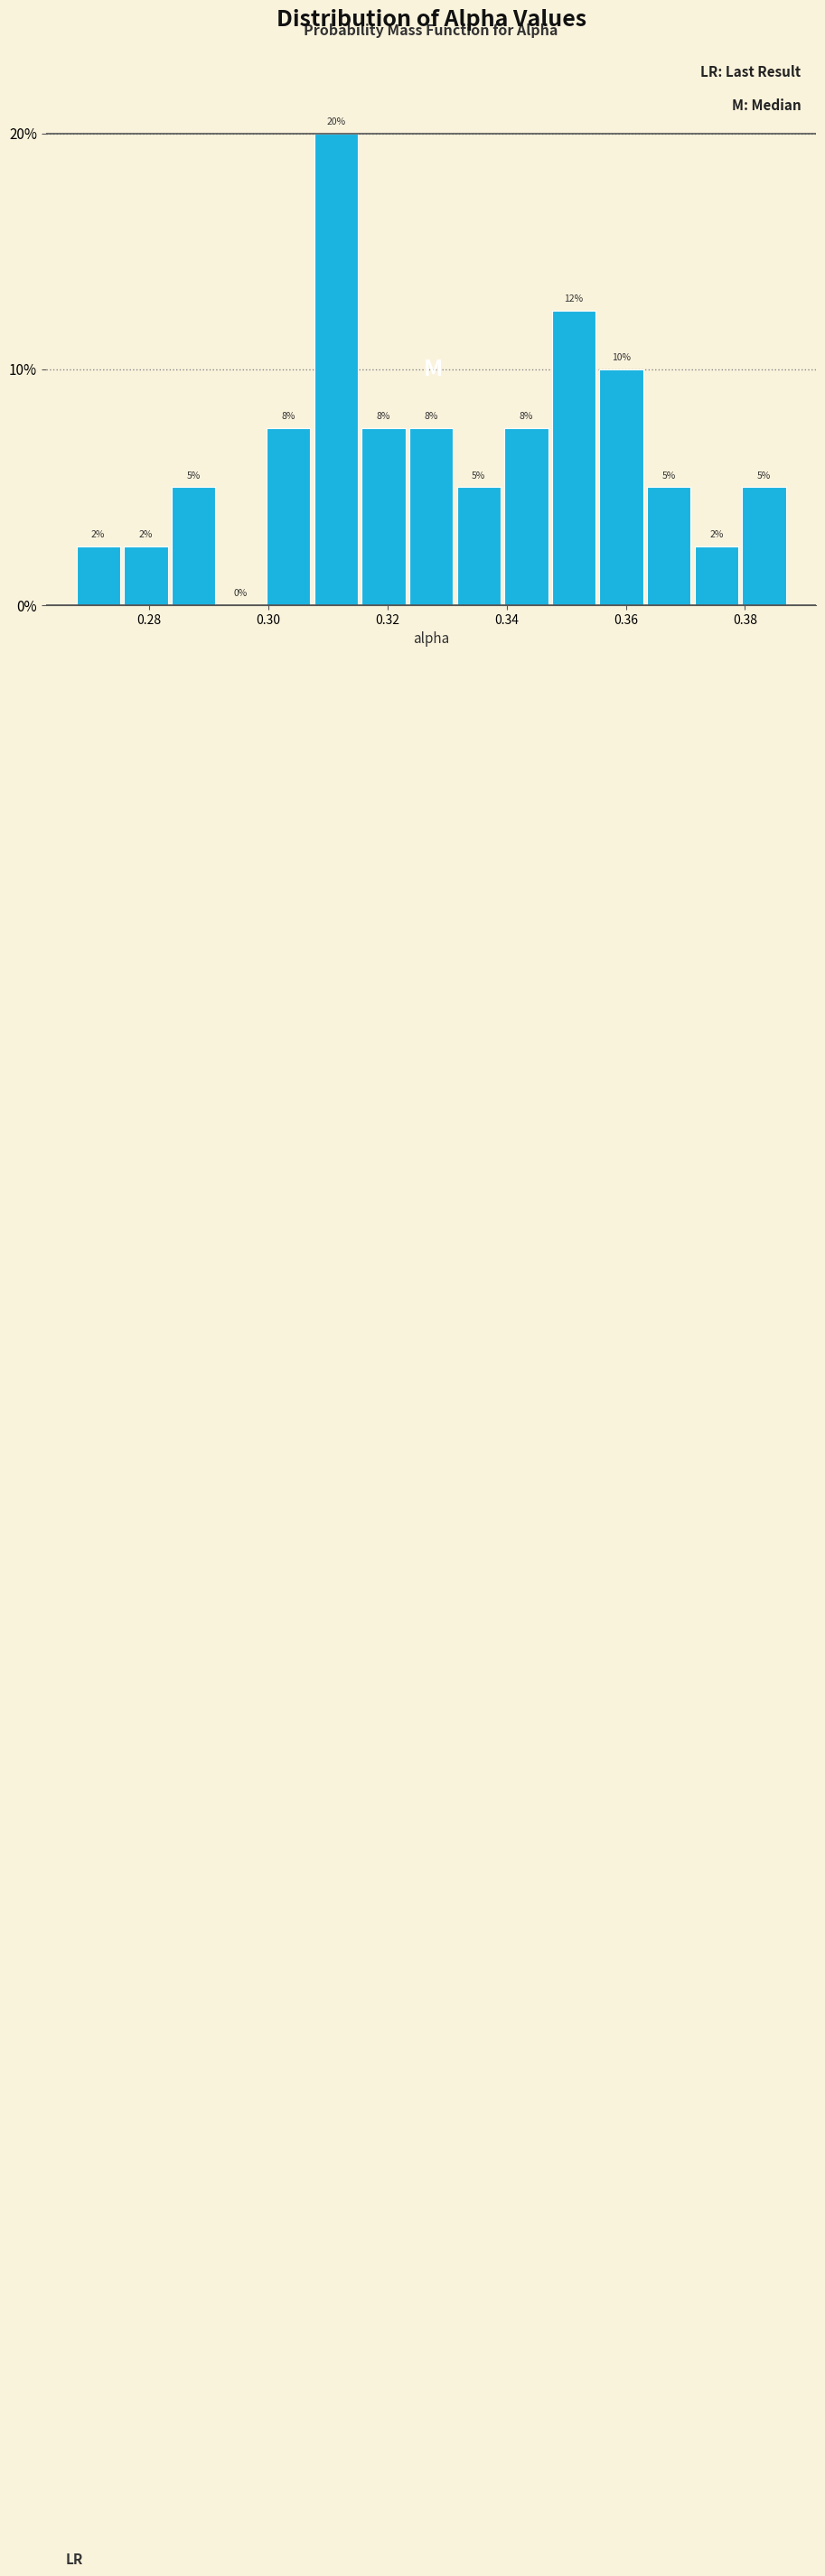

Read against the x-axis, roughly where is the centre of the tallest bar?

0.312